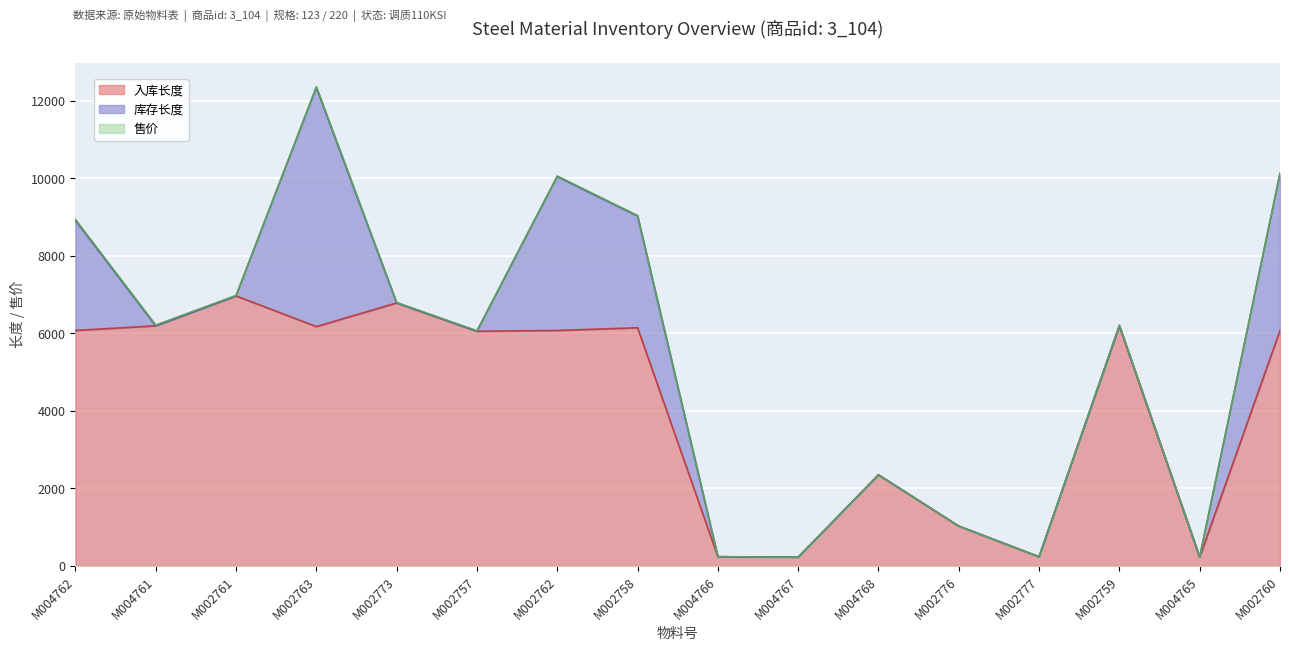

What is the total value across all series at M002773?

6791